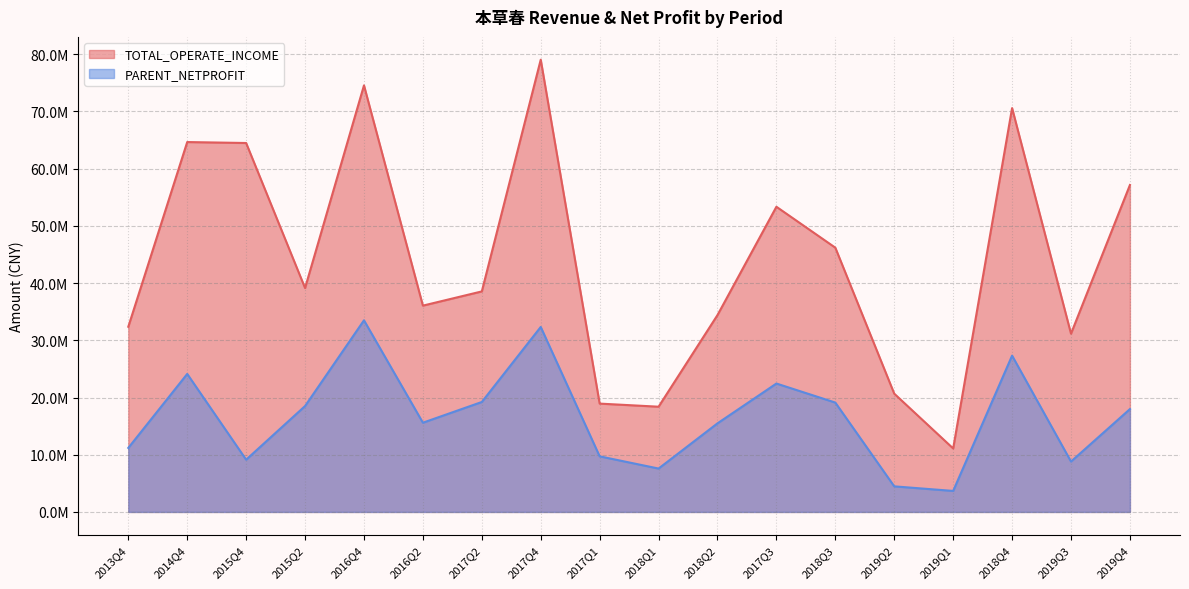

Which label corresponds to the largest value in the chart?

2017Q4